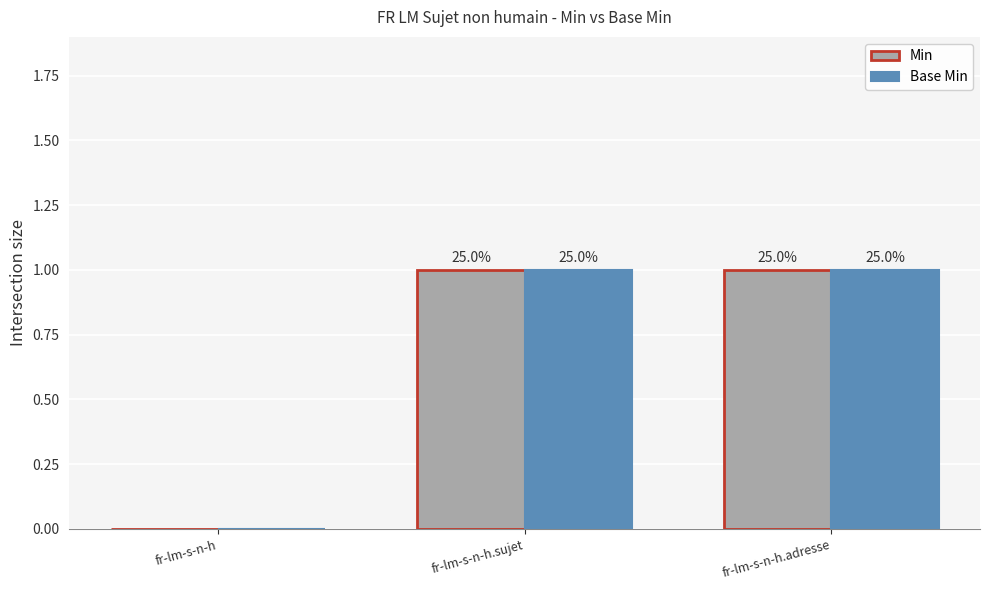

What is the difference between the second highest and minimum values in the Min series?

1